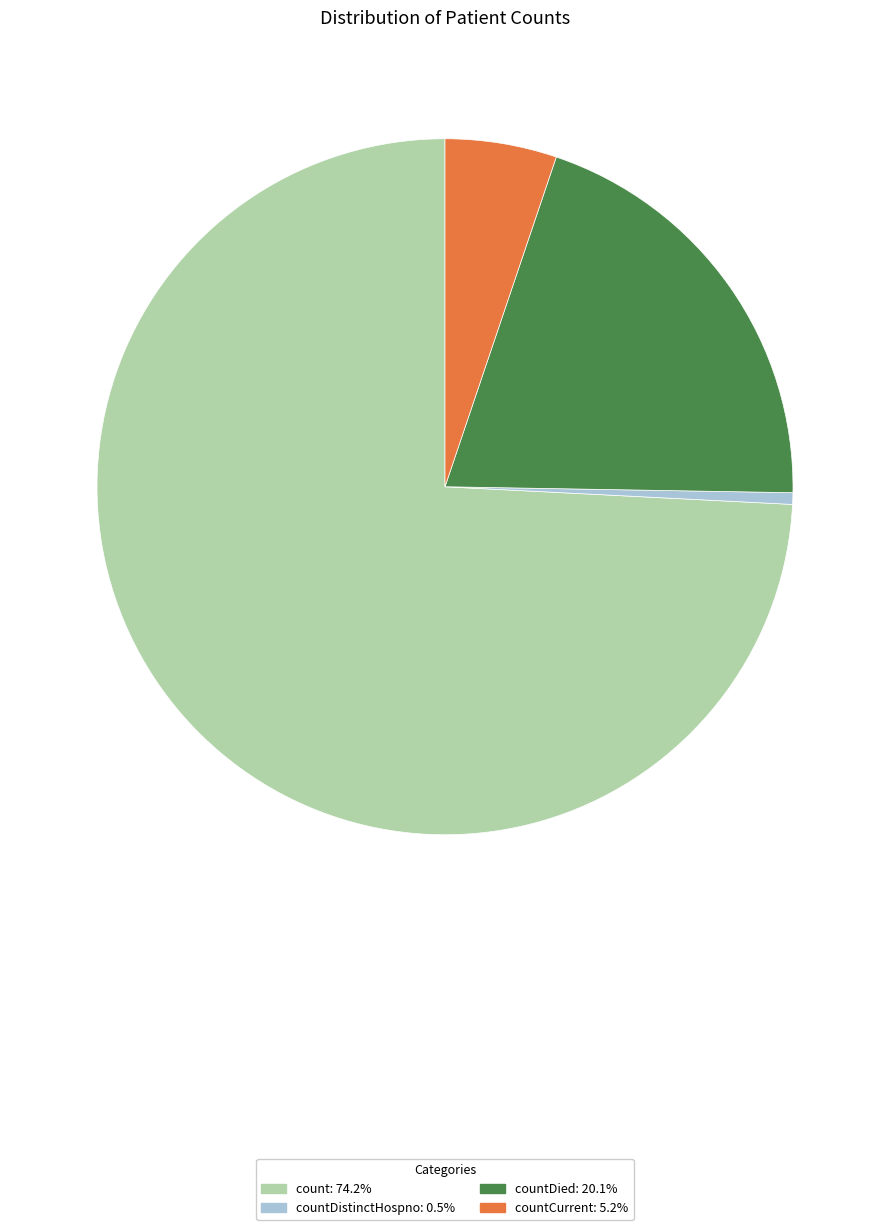

Does any single category account for the majority?

Yes